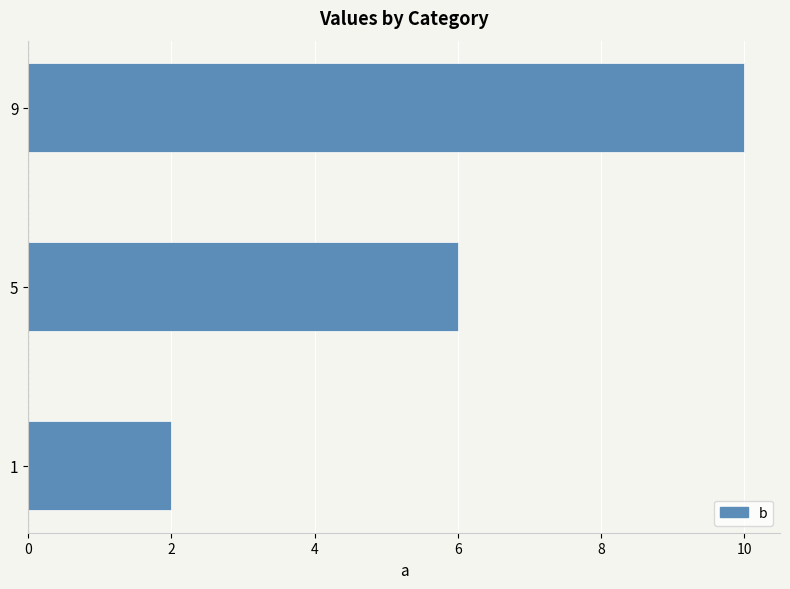

How many series are shown in this chart?

1